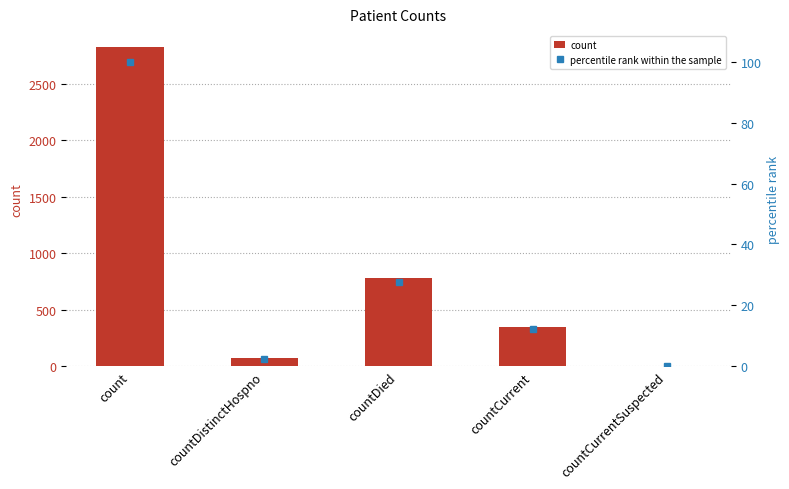

What position from the left is countDied?

3